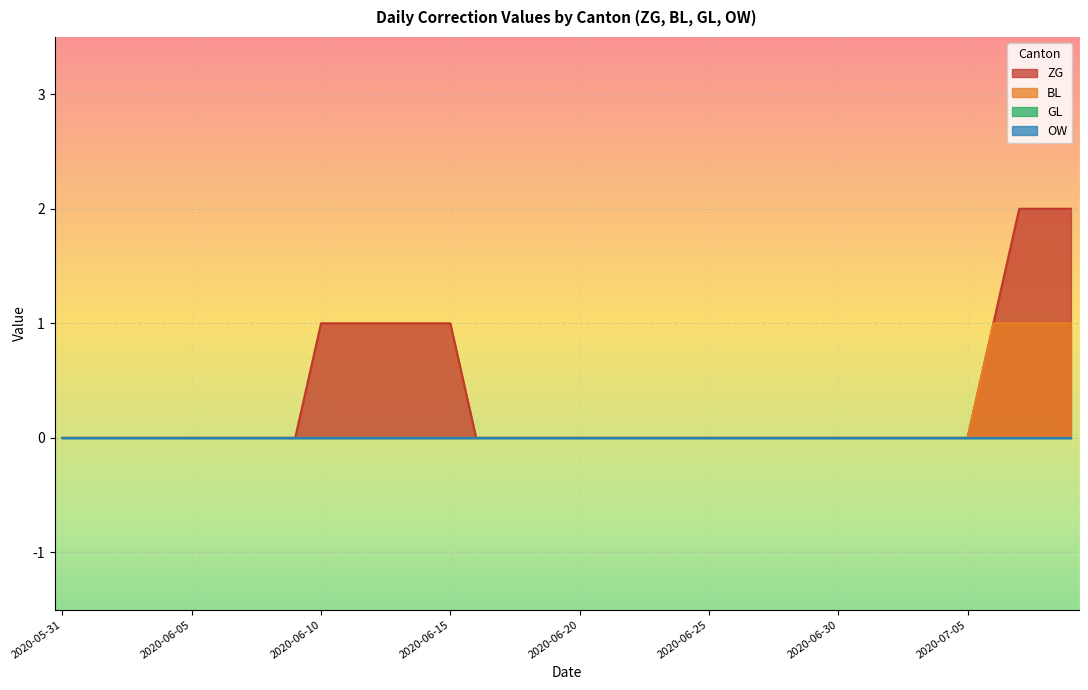

True or false: BL and ZG intersect in this chart.

False